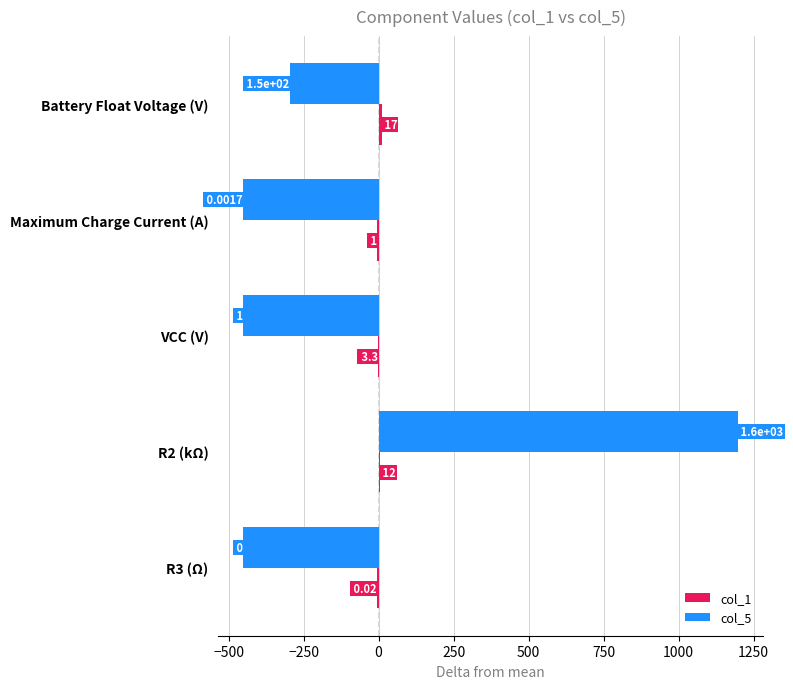

How many values in col_5 are above zero?

1